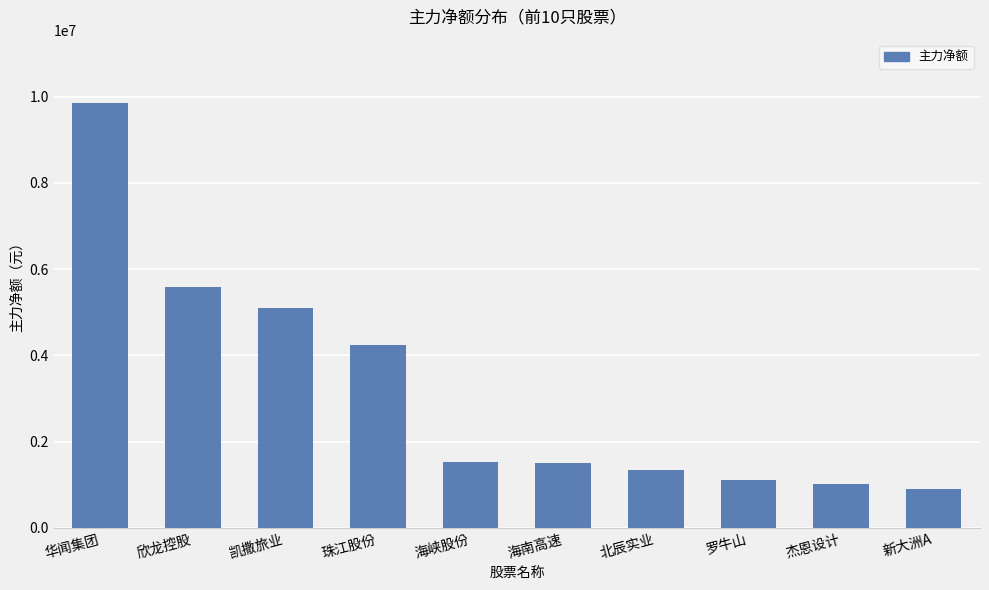

What value does the data have at 珠江股份, to the nearest 50?

4235250